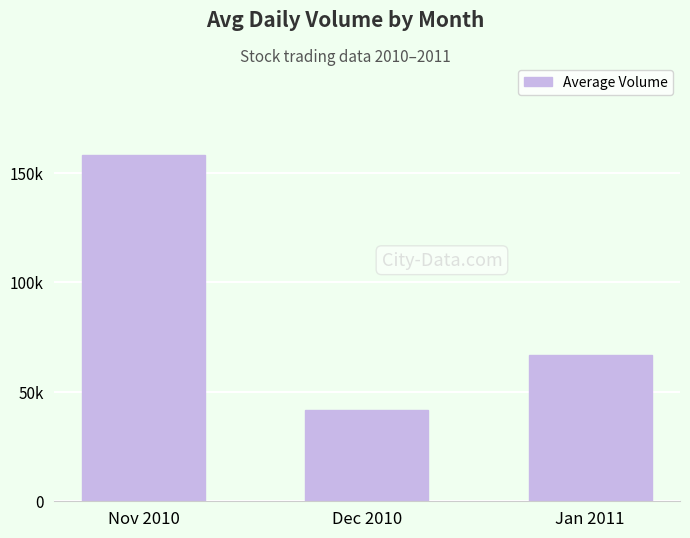

Reading left to right, what are all the values shown in this chart?

158086.5	41606.5	66671.7